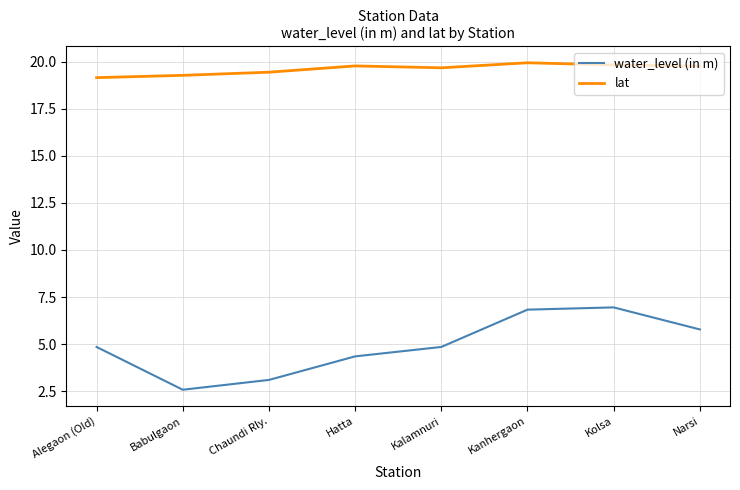

What is the difference between the water_level (in m) values at Kalamnuri and Kanhergaon?

2.0